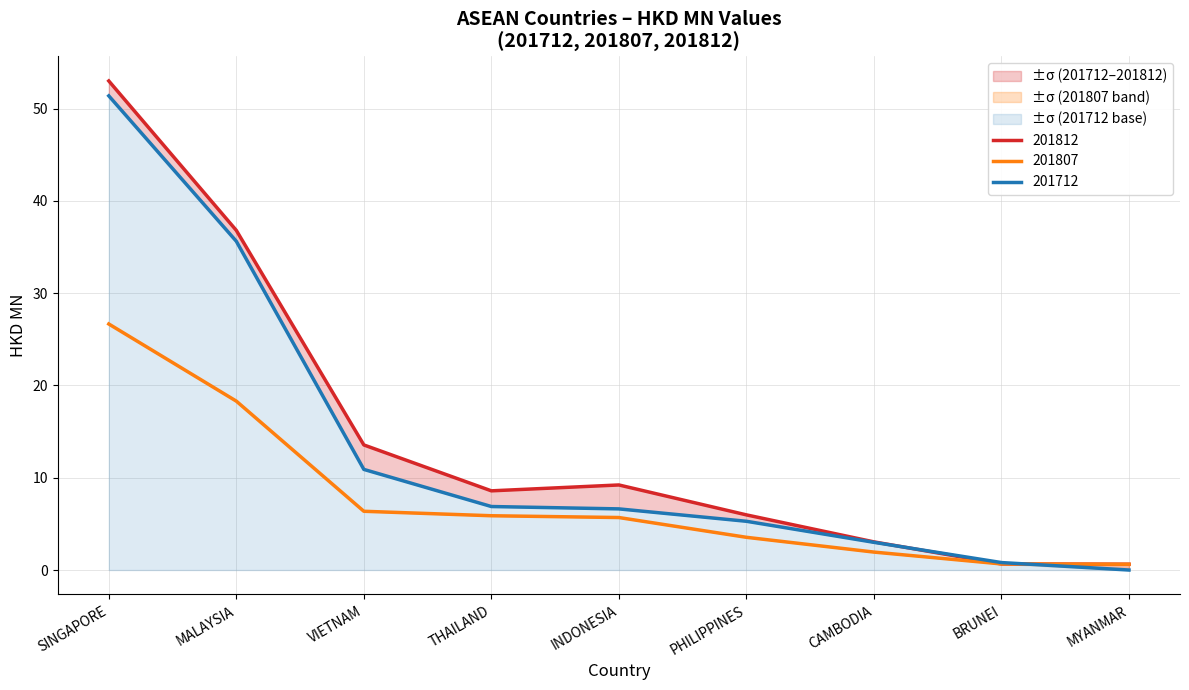

What is the total value across all series at VIETNAM?

30.8